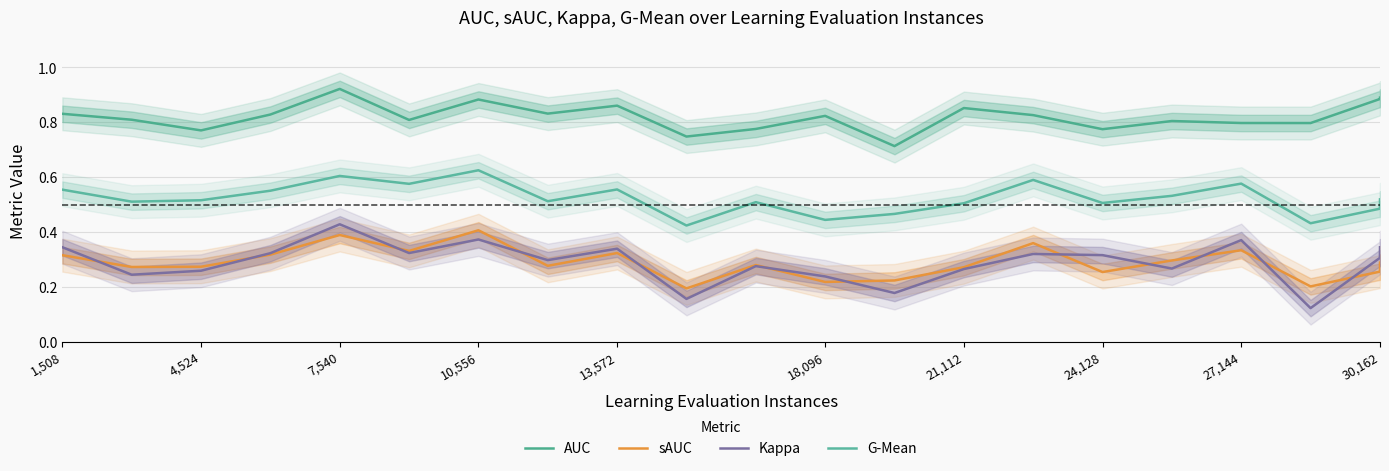

What is the value of the Kappa point at the 17th from the left?

0.3